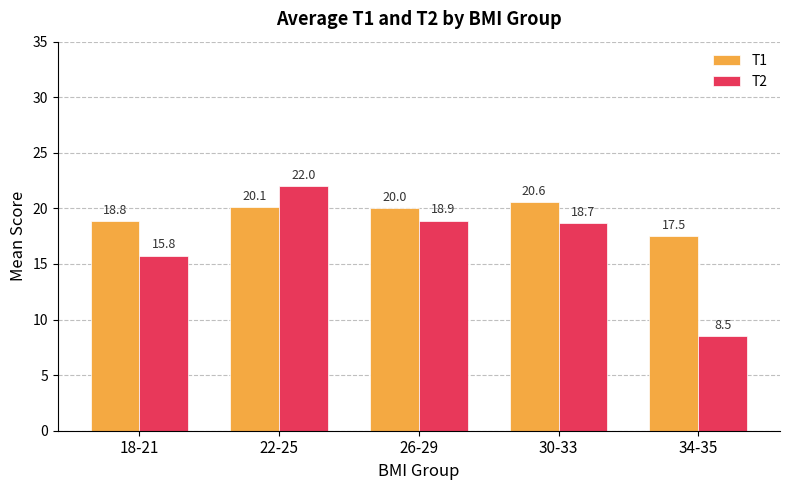

What is the spread (max minus min) of values at 22-25?

1.9